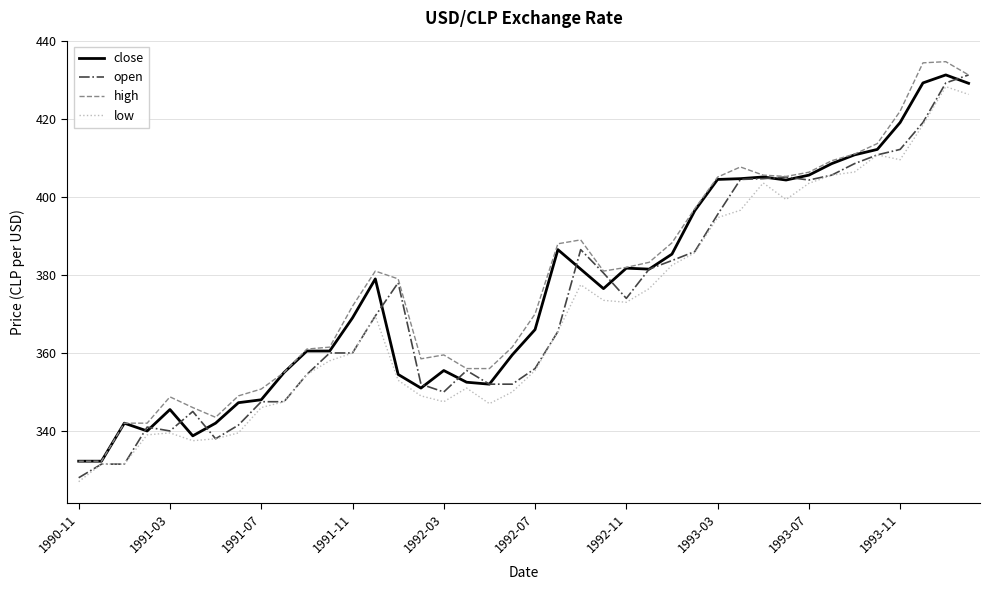

What is the maximum value shown in the chart?

434.7